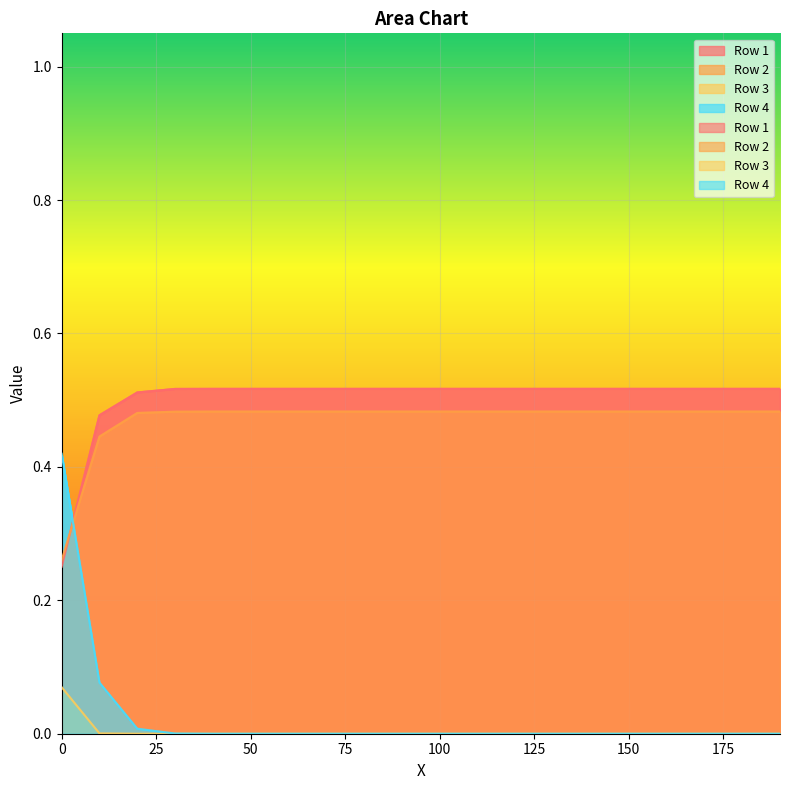

Does the chart display data point markers on the line(s)?

No